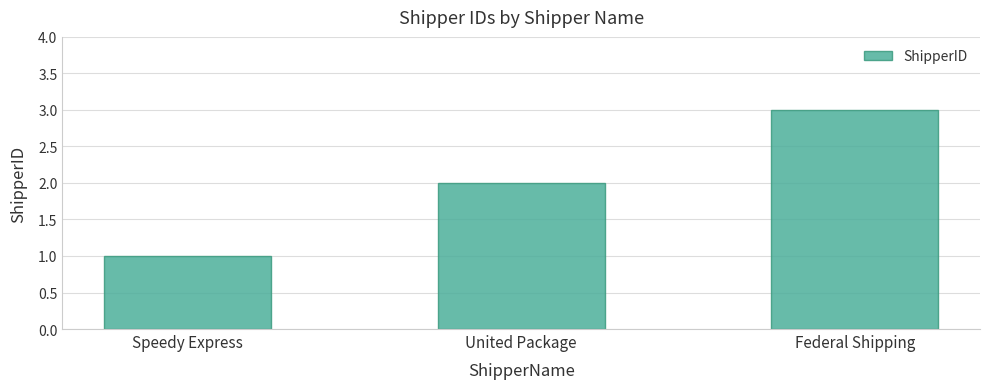

What is the value of the 1st bar from the left?

1